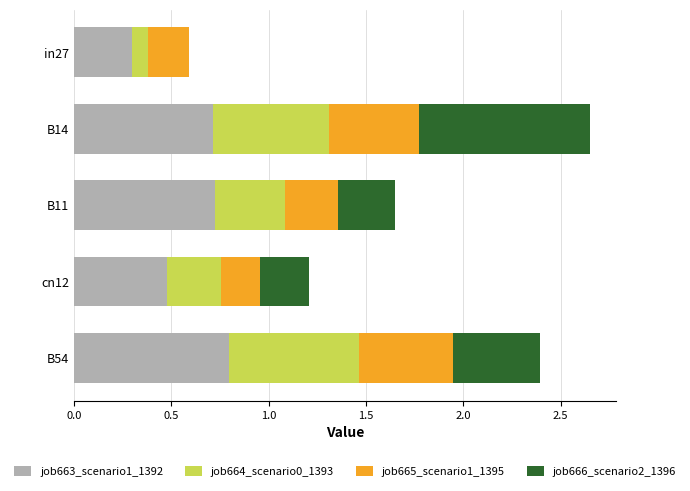

At which category is the sum across all series the highest?

B14